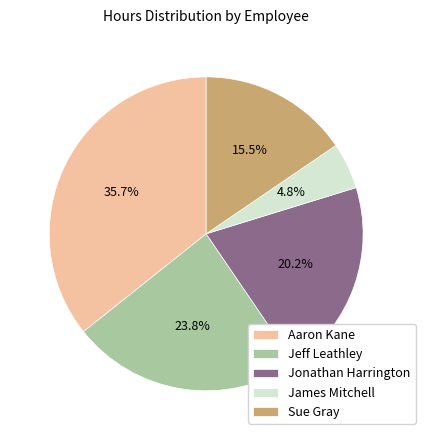

True or false: Jonathan Harrington accounts for 13% of the total.

False